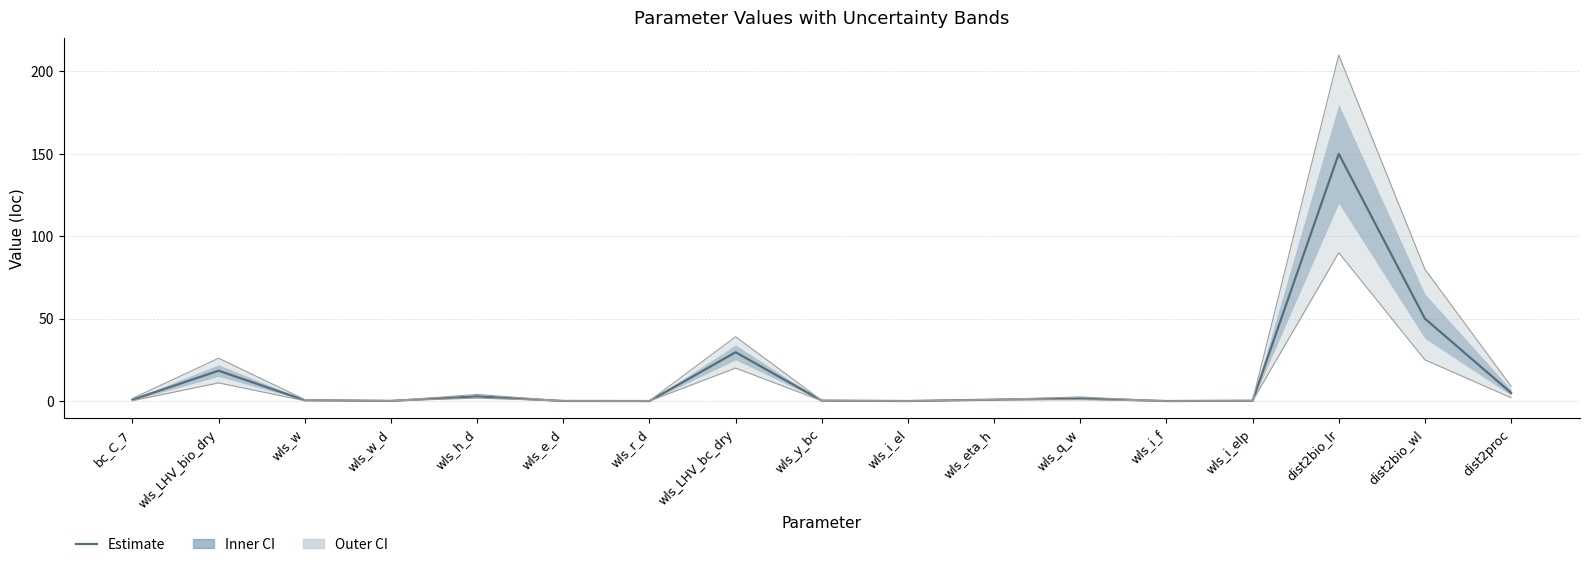

Rank the categories by value from lowest to highest.

wls_r_d, wls_i_el, wls_i_f, wls_e_d, wls_w_d, wls_i_elp, wls_y_bc, wls_w, bc_C_7, wls_eta_h, wls_q_w, wls_h_d, dist2proc, wls_LHV_bio_dry, wls_LHV_bc_dry, dist2bio_wl, dist2bio_lr